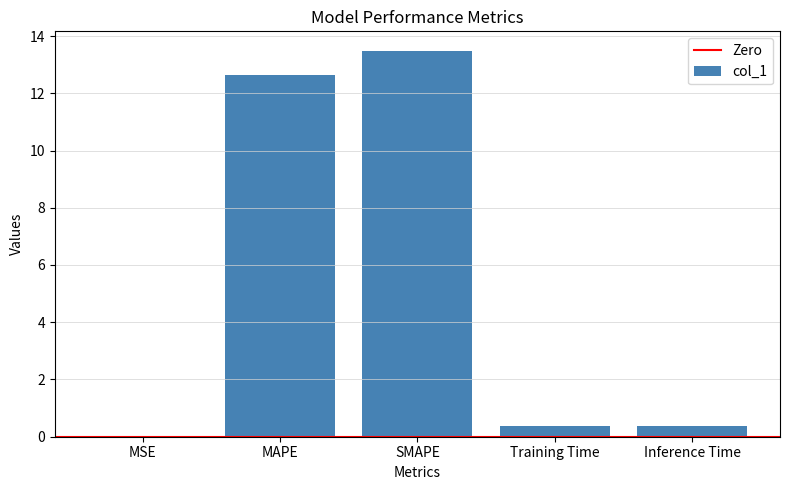

What is the maximum value shown in the chart?

13.5